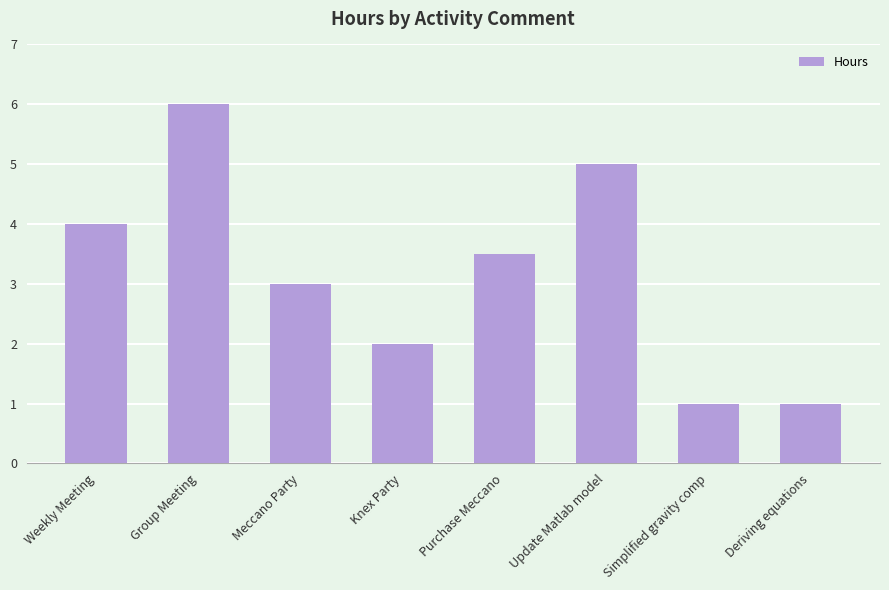

Approximately how many times larger is the value at Simplified gravity comp compared to Knex Party?

0.5